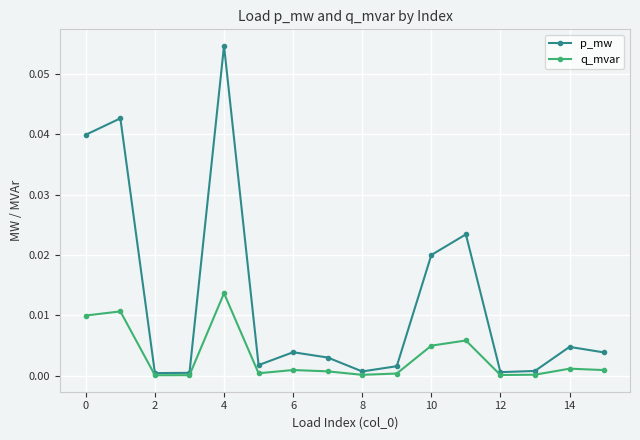

Rank the series by their maximum value, from highest to lowest.

p_mw, q_mvar